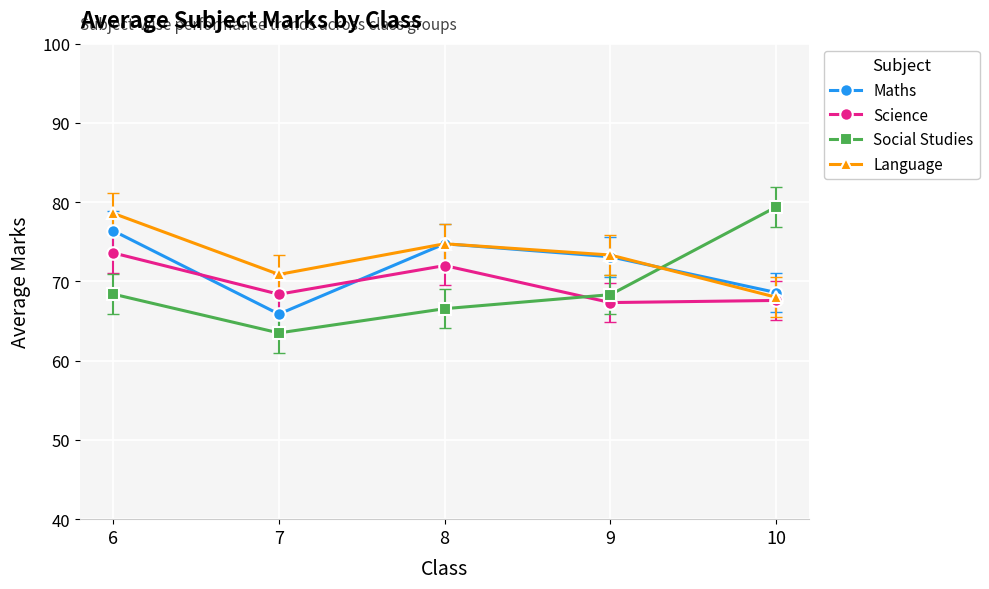

The Social Studies series shows 63.5 at 7. True or false?

True